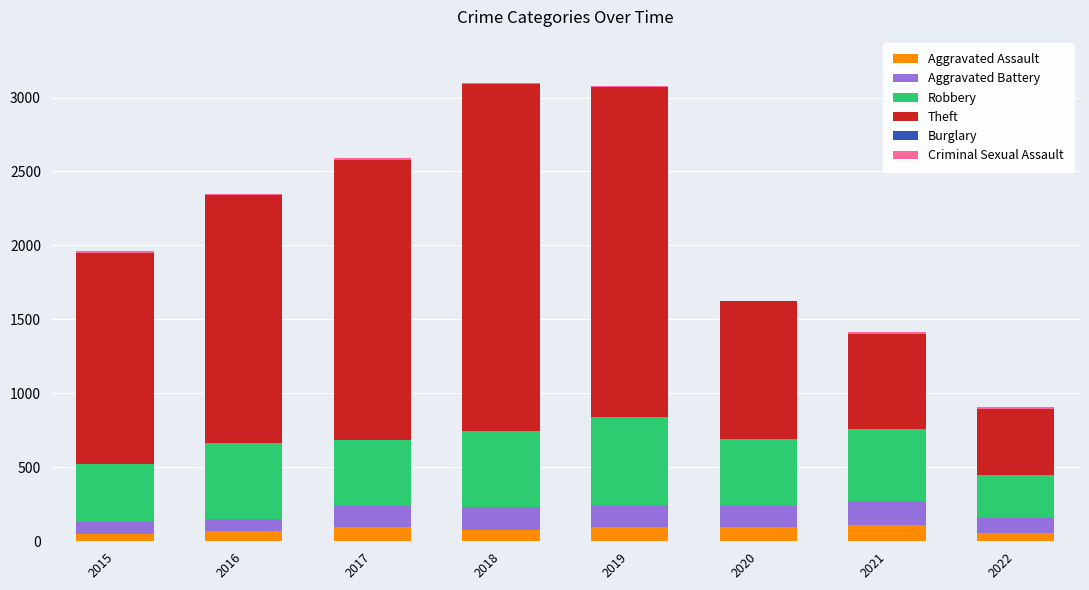

What is the maximum value for Aggravated Assault?

110